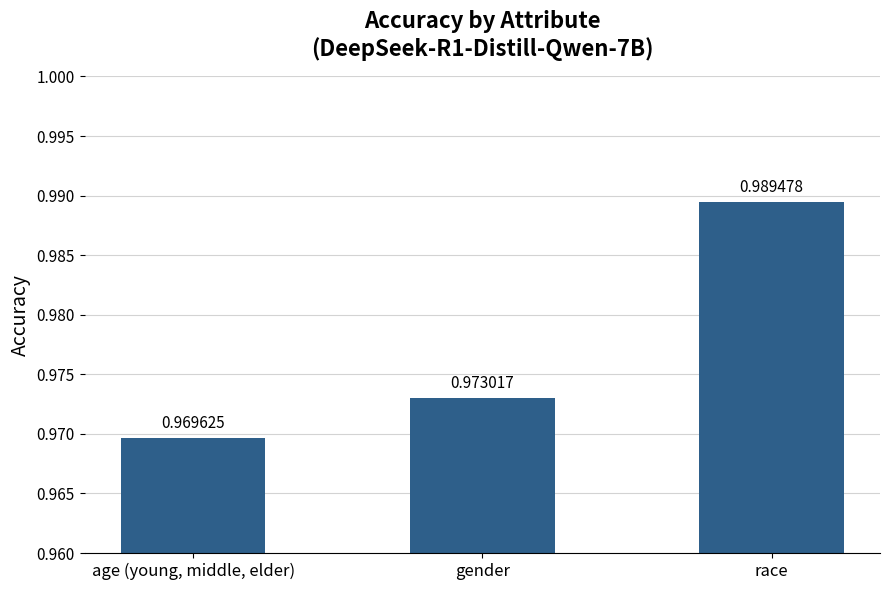

At which label is the value closest to 0?

age (young, middle, elder)